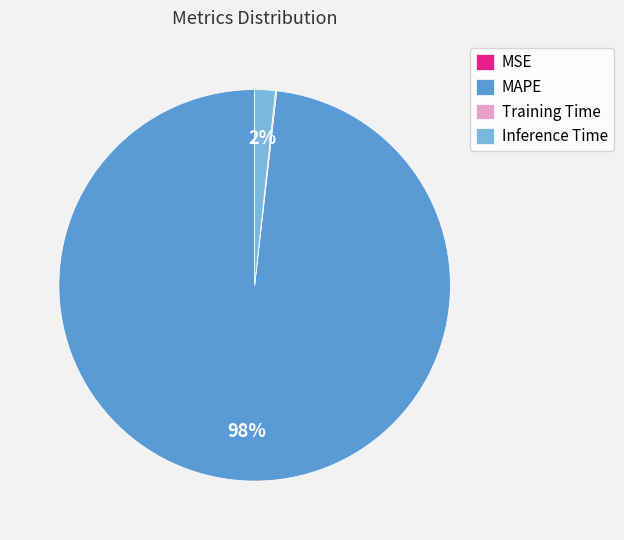

Which has a higher value, MAPE or Inference Time?

MAPE